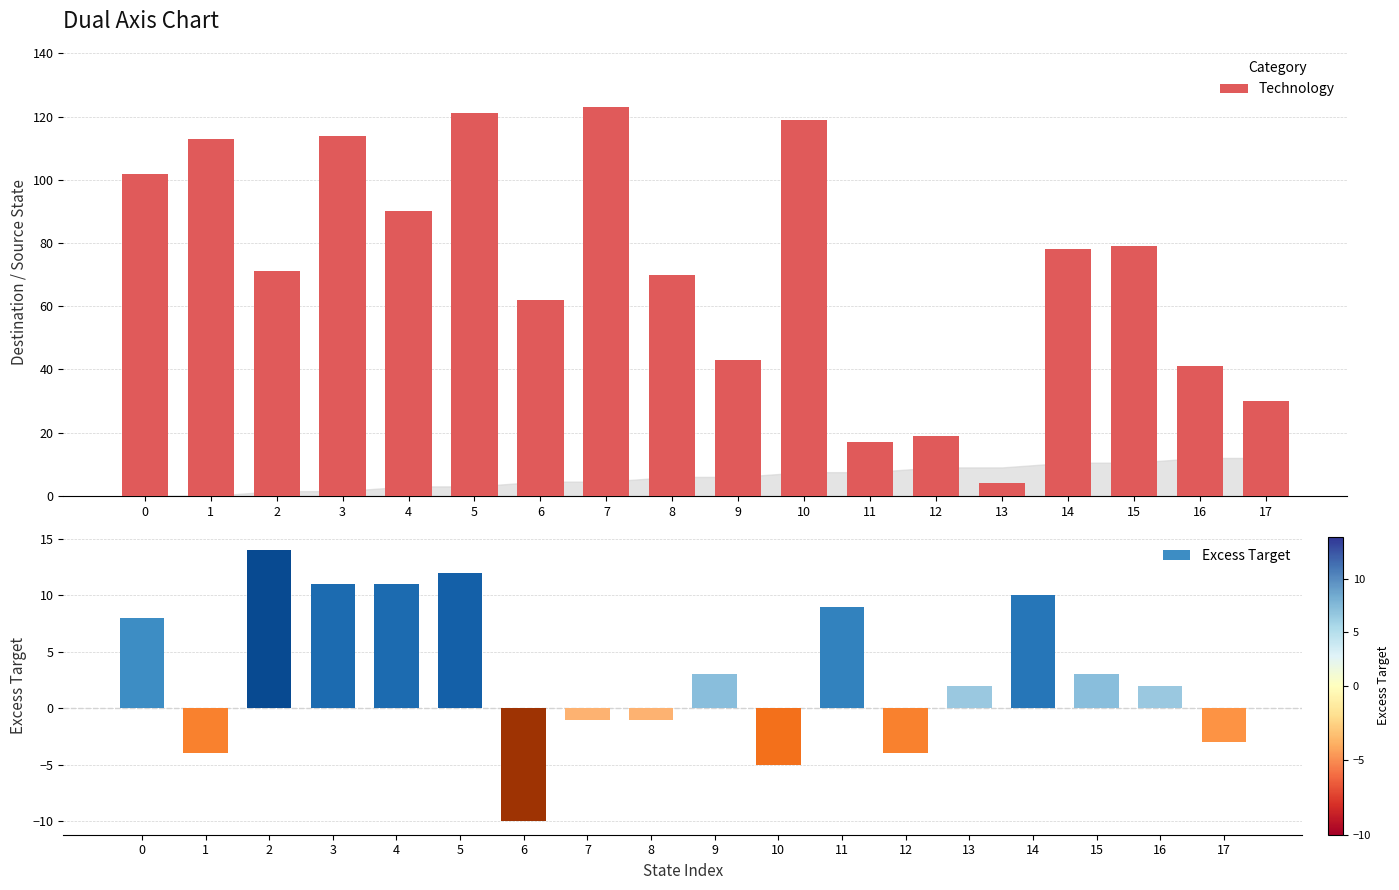

Reading right to left, what are all the values shown in this chart?

Technology: 30	41	79	78	4	19	17	119	43	70	123	62	121	90	114	71	113	102
Excess Target: -3	2	3	10	2	-4	9	-5	3	-1	-1	-10	12	11	11	14	-4	8